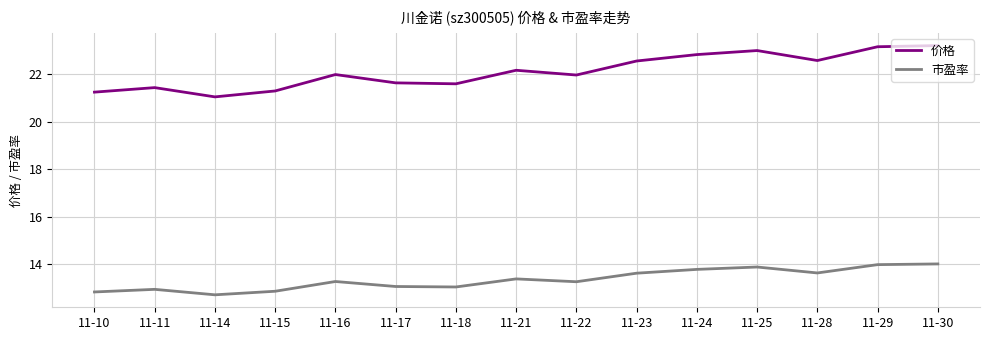

What is the smallest value displayed?

12.7